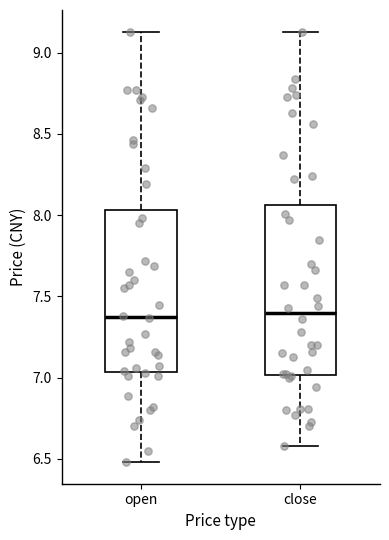

Where does the lower whisker of the box for close end on the y-axis? The values are not printed on the chart, so give them approximately, as read against the axis.

6.60